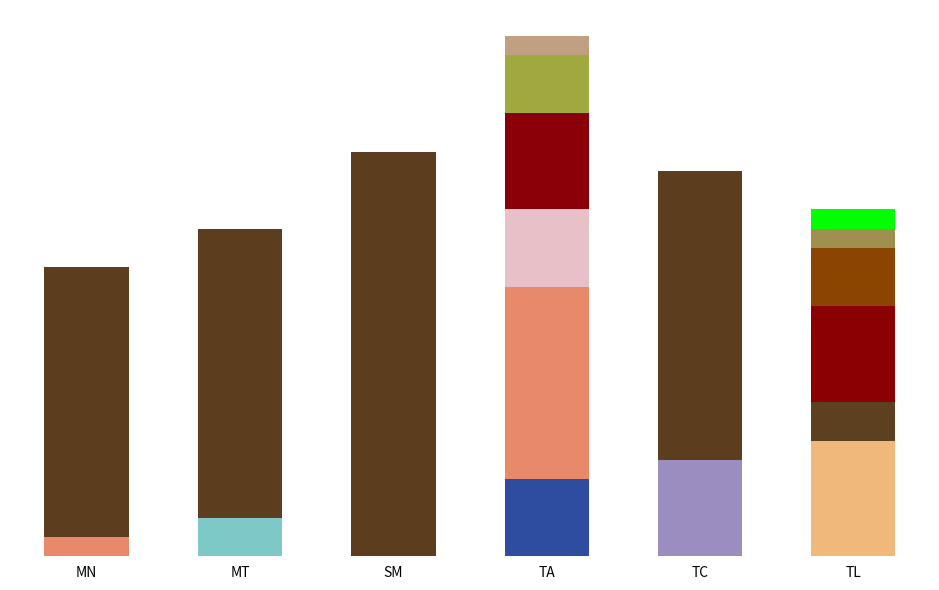

Does the chart contain stacked bars?

Yes